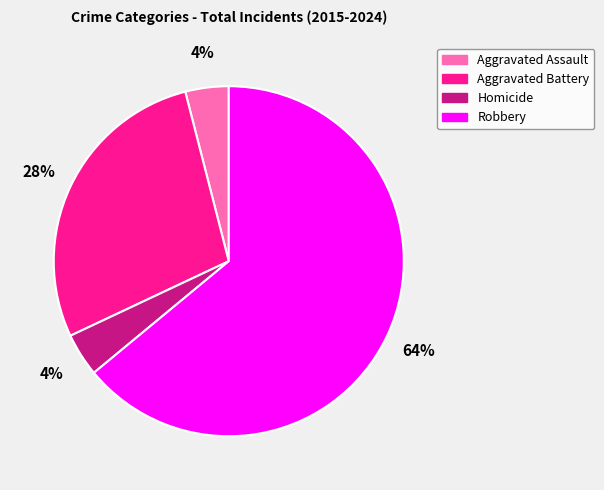

Is there a majority slice in this chart?

Yes